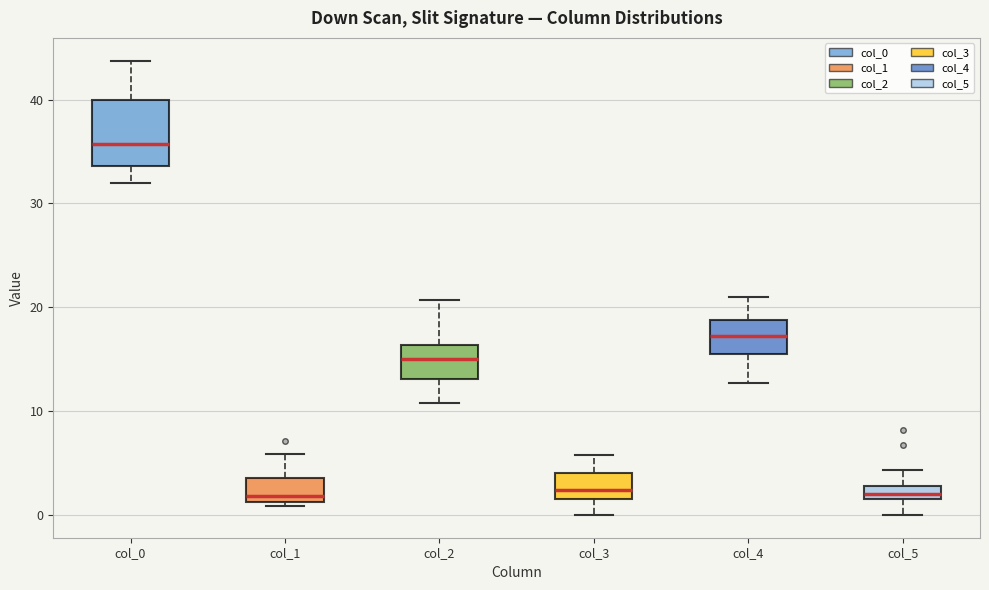

Where does the upper whisker of the box for col_0 end on the y-axis? The values are not printed on the chart, so give them approximately, as read against the axis.

44